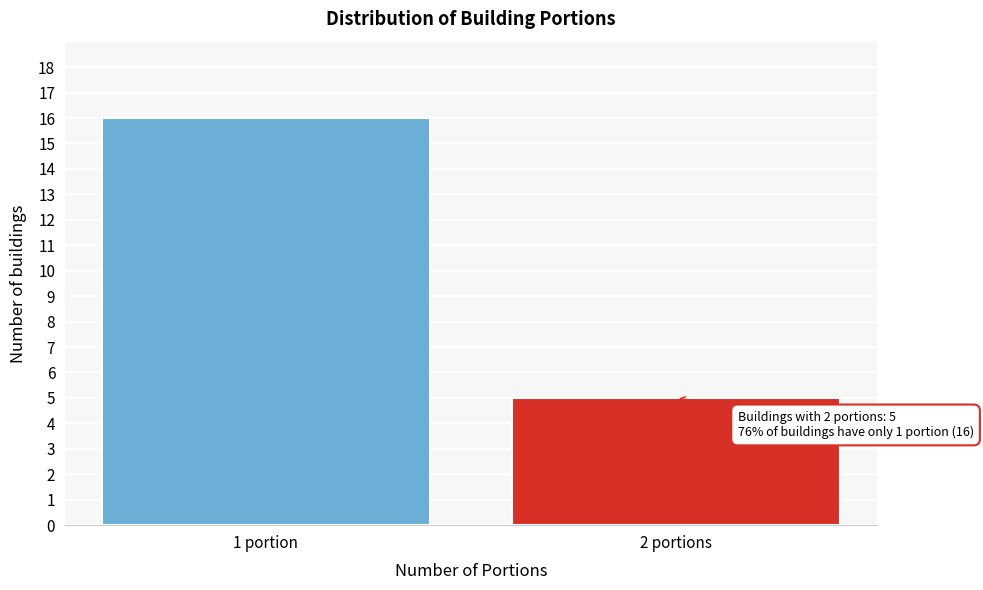

Reading right to left, transcribe all the data shown in this chart.

2 portions=5	1 portion=16